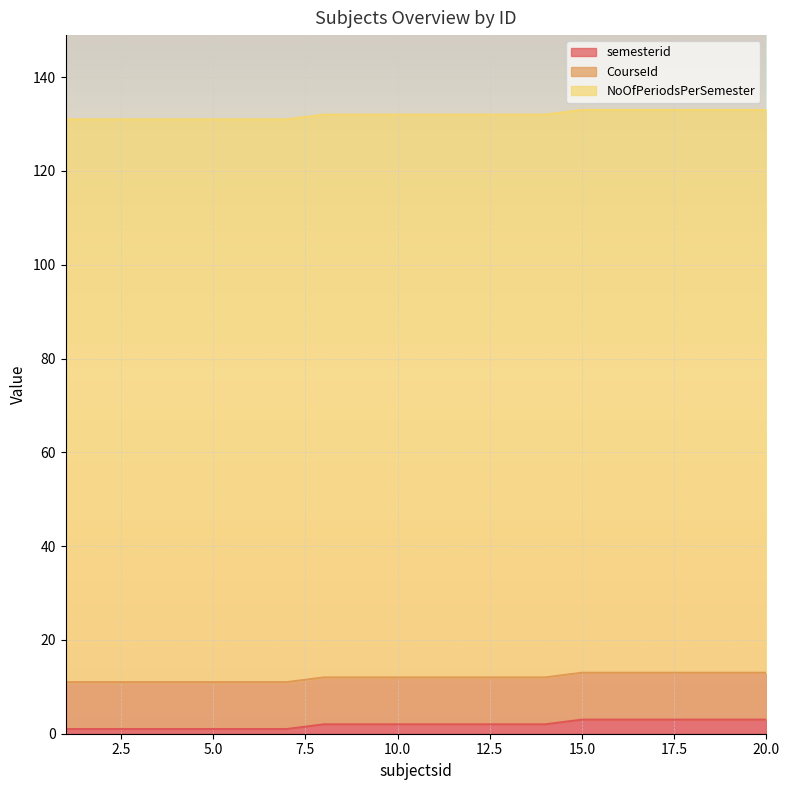

True or false: CourseId has a value of 18 at 2.

False